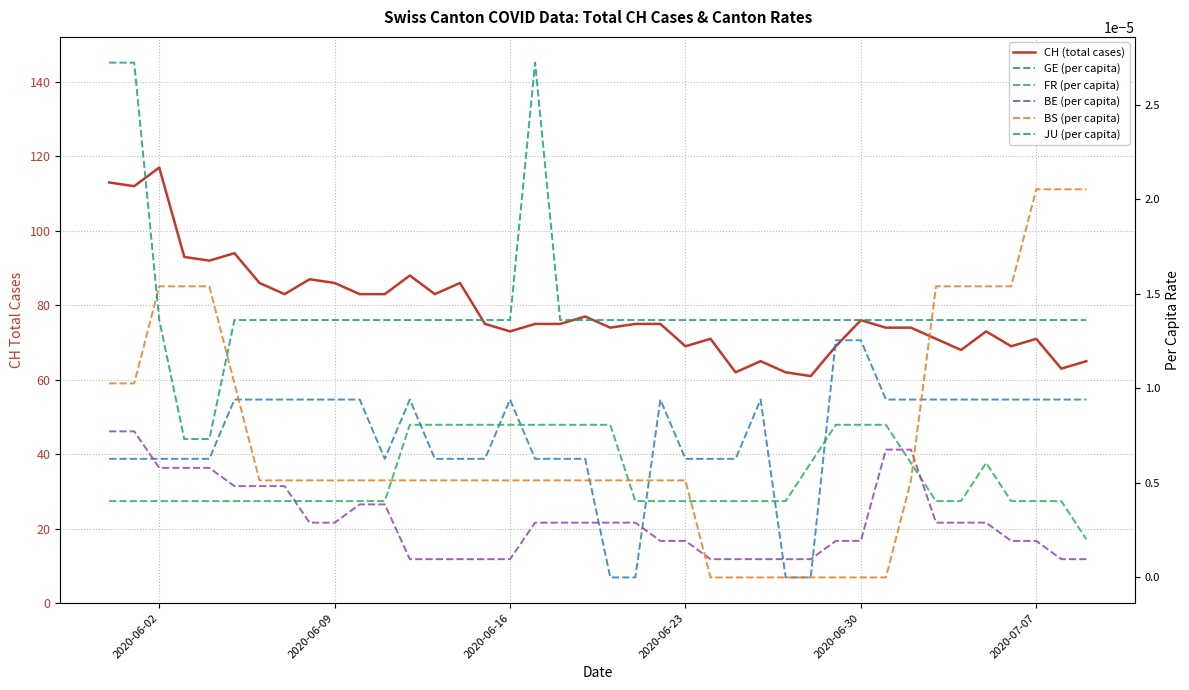

Reading left to right, what are all the values shown in this chart?

CH (total cases): 113.0	112.0	117.0	93.0	92.0	94.0	86.0	83.0	87.0	86.0	83.0	83.0	88.0	83.0	86.0	75.0	73.0	75.0	75.0	77.0	74.0	75.0	75.0	69.0	71.0	62.0	65.0	62.0	61.0	69.0	76.0	74.0	74.0	71.0	68.0	73.0	69.0	71.0	63.0	65.0
GE (per capita): 0.0	0.0	0.0	0.0	0.0	0.0	0.0	0.0	0.0	0.0	0.0	0.0	0.0	0.0	0.0	0.0	0.0	0.0	0.0	0.0	0.0	0.0	0.0	0.0	0.0	0.0	0.0	0.0	0.0	0.0	0.0	0.0	0.0	0.0	0.0	0.0	0.0	0.0	0.0	0.0
FR (per capita): 0.0	0.0	0.0	0.0	0.0	0.0	0.0	0.0	0.0	0.0	0.0	0.0	0.0	0.0	0.0	0.0	0.0	0.0	0.0	0.0	0.0	0.0	0.0	0.0	0.0	0.0	0.0	0.0	0.0	0.0	0.0	0.0	0.0	0.0	0.0	0.0	0.0	0.0	0.0	0.0
BE (per capita): 0.0	0.0	0.0	0.0	0.0	0.0	0.0	0.0	0.0	0.0	0.0	0.0	0.0	0.0	0.0	0.0	0.0	0.0	0.0	0.0	0.0	0.0	0.0	0.0	0.0	0.0	0.0	0.0	0.0	0.0	0.0	0.0	0.0	0.0	0.0	0.0	0.0	0.0	0.0	0.0
BS (per capita): 0.0	0.0	0.0	0.0	0.0	0.0	0.0	0.0	0.0	0.0	0.0	0.0	0.0	0.0	0.0	0.0	0.0	0.0	0.0	0.0	0.0	0.0	0.0	0.0	0.0	0.0	0.0	0.0	0.0	0.0	0.0	0.0	0.0	0.0	0.0	0.0	0.0	0.0	0.0	0.0
JU (per capita): 0.0	0.0	0.0	0.0	0.0	0.0	0.0	0.0	0.0	0.0	0.0	0.0	0.0	0.0	0.0	0.0	0.0	0.0	0.0	0.0	0.0	0.0	0.0	0.0	0.0	0.0	0.0	0.0	0.0	0.0	0.0	0.0	0.0	0.0	0.0	0.0	0.0	0.0	0.0	0.0